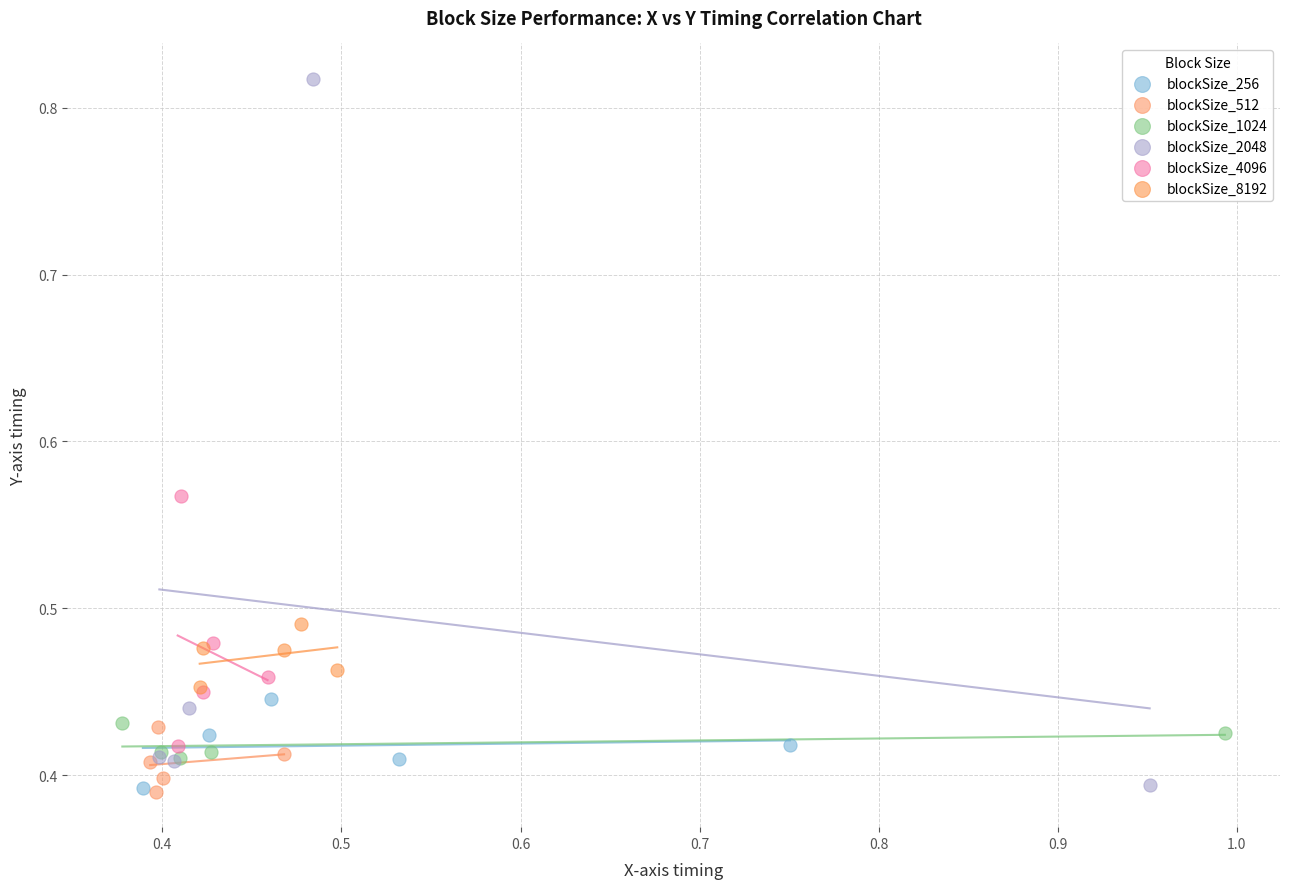

Which series contains the highest Y value?

blockSize_2048